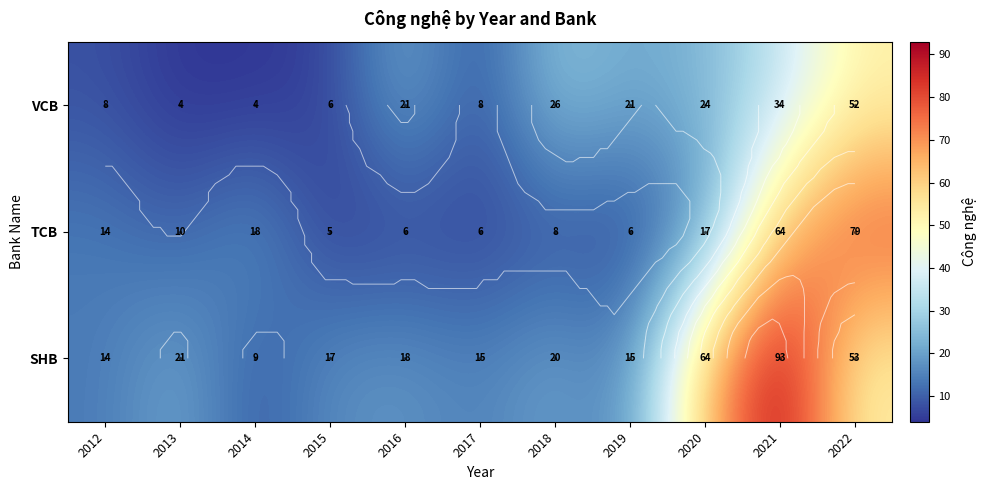

At which label does SHB first exceed 18?

2013